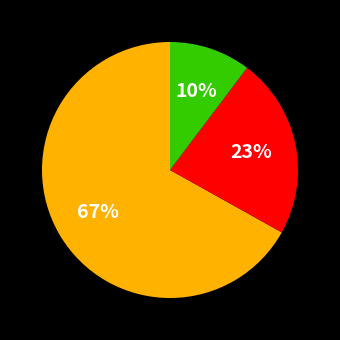

Count the number of slices in the pie.

3